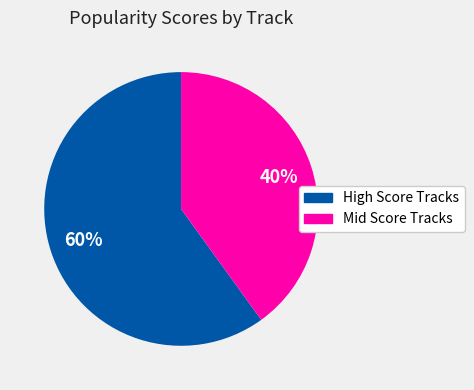

Is there a majority slice in this chart?

Yes